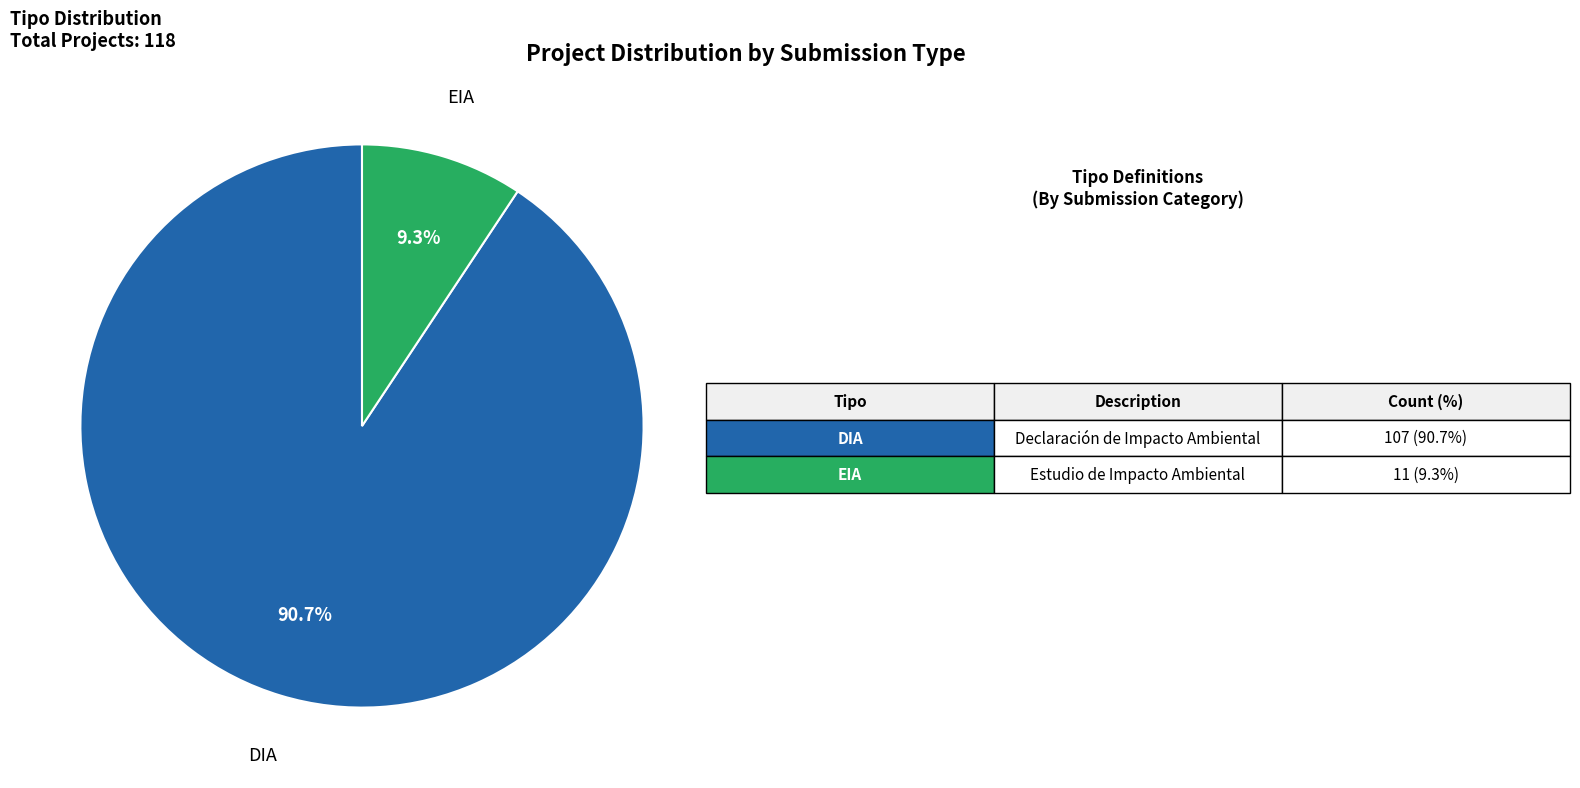

To the nearest percent, what is the combined percentage of DIA and EIA?

100%